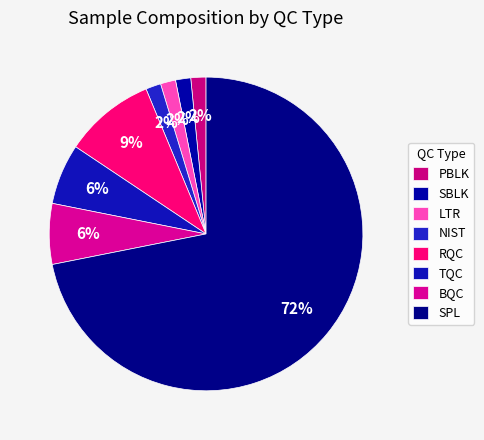

What is the change in value from NIST to SPL?

+43